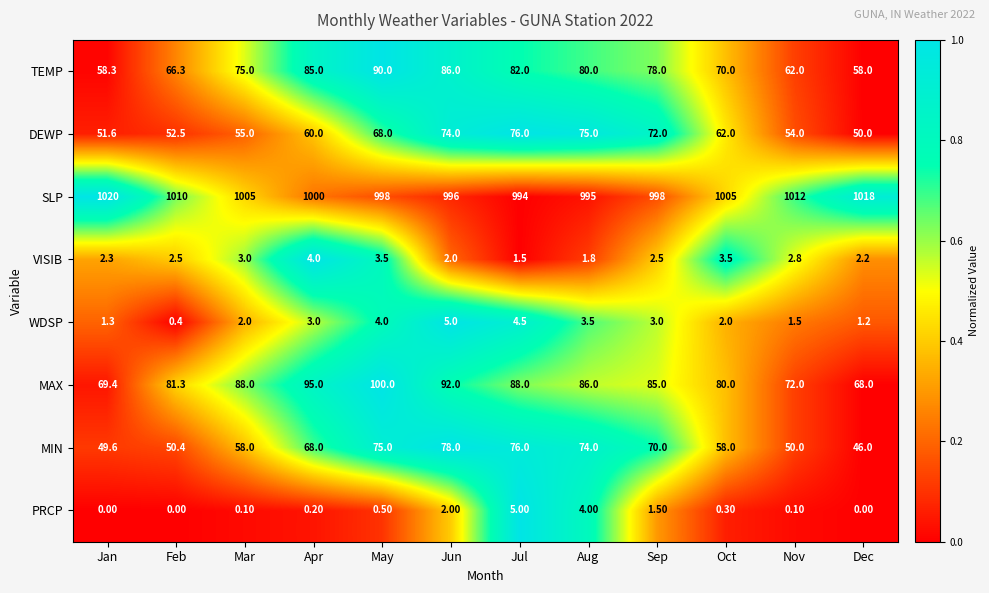

What is the difference between the highest and lowest values at Nov?

1011.9